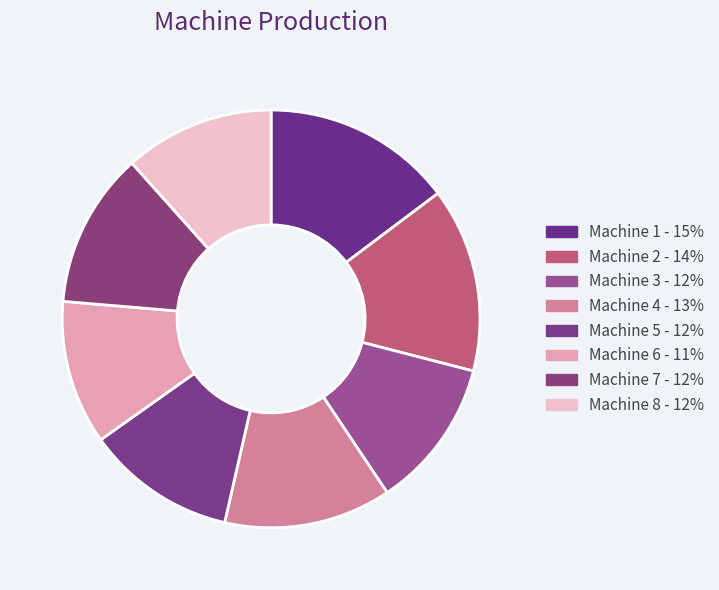

To the nearest percent, what is the difference between the Machine 2 and Machine 5 slice percentages?

3%